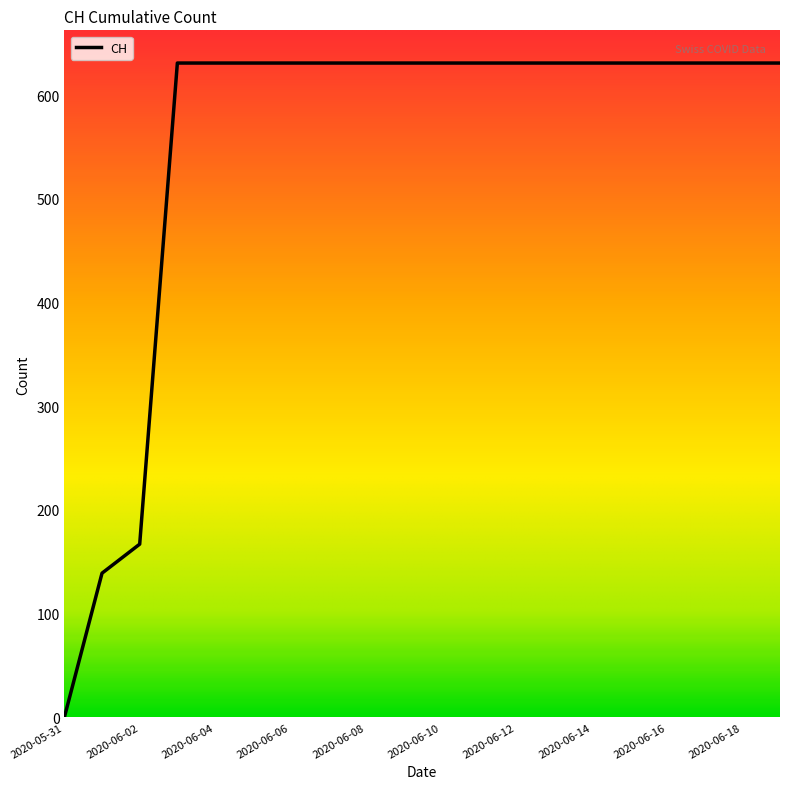

Does the chart have visible grid lines?

No